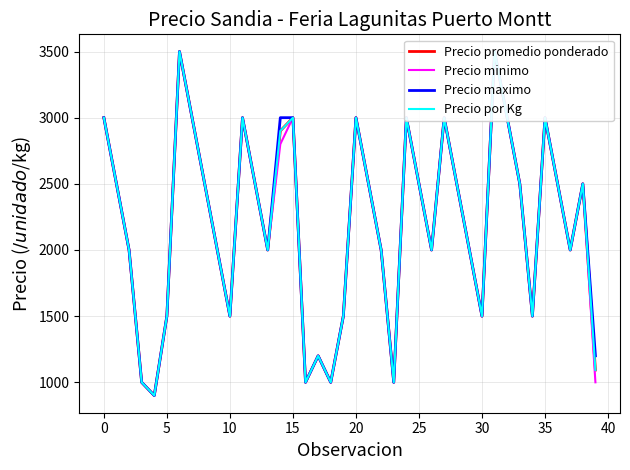

What is the difference between the Precio promedio ponderado values at 24 and 13?

1000